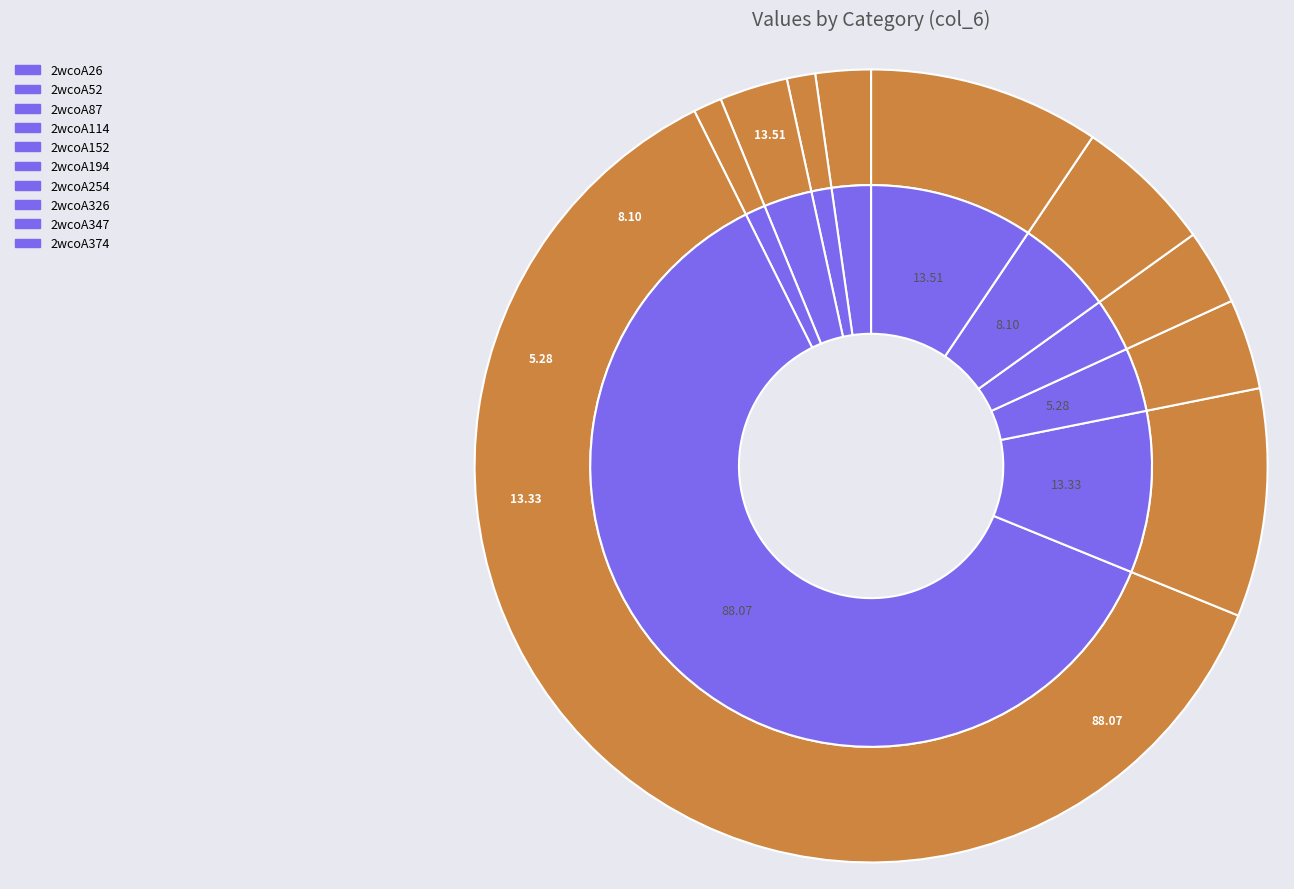

What percentage is the 2wcoA326 slice, to the nearest percent?

3%